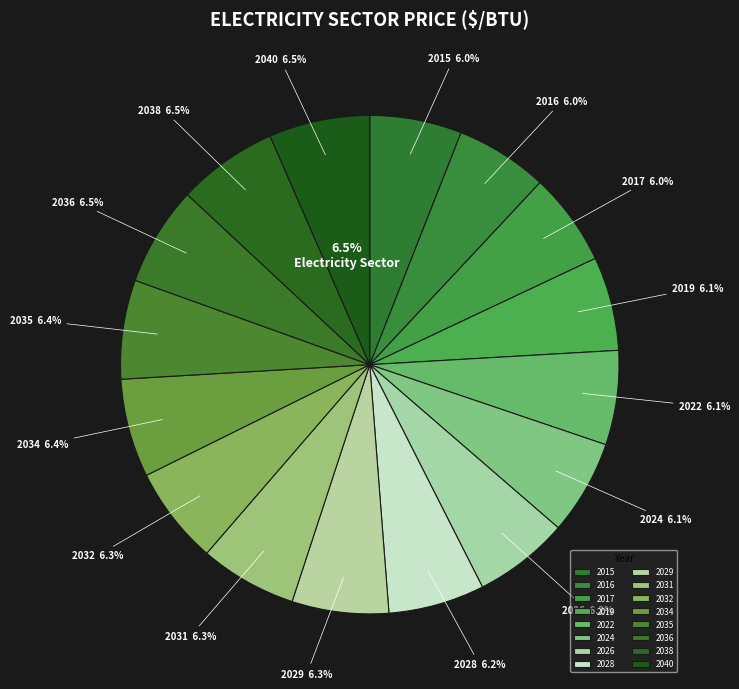

To the nearest percent, what is the combined percentage of 2015 and 2022?

12%